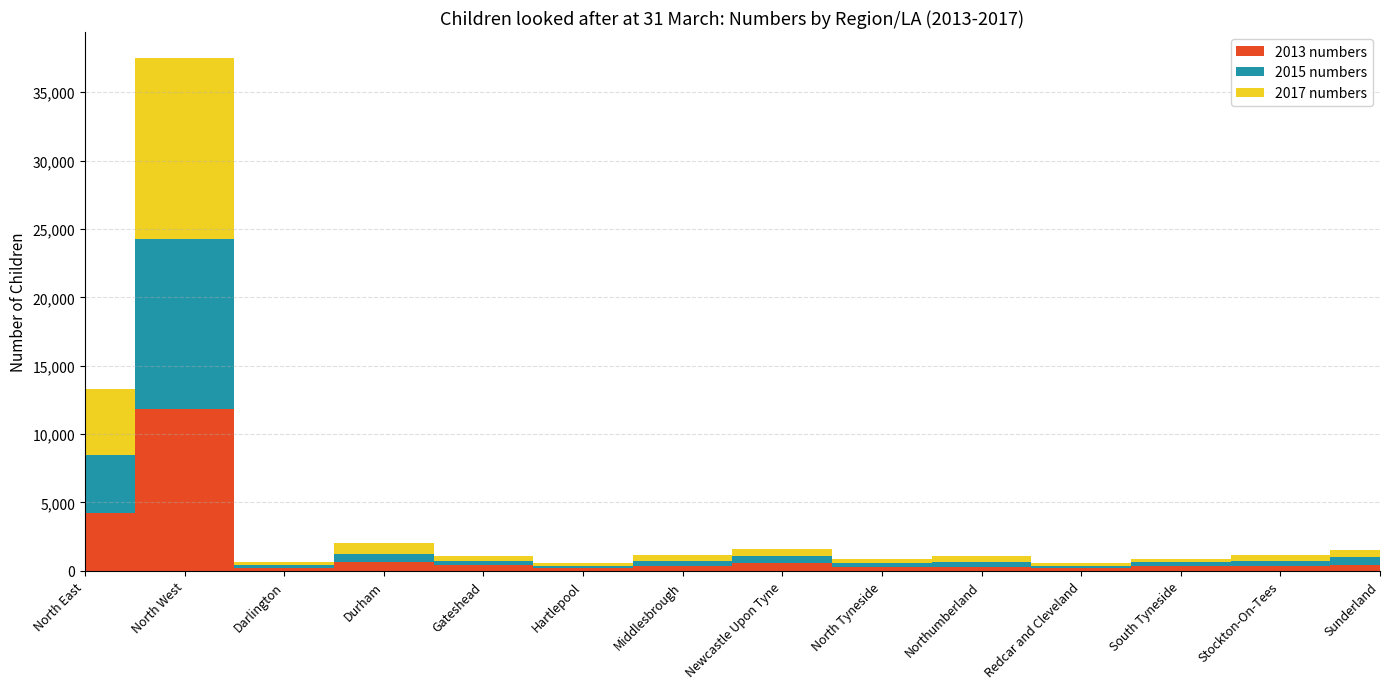

Reading left to right, extract all data points from this chart.

2013 numbers: North East=4220	North West=11810	Darlington=210	Durham=630	Gateshead=390	Hartlepool=185	Middlesbrough=360	Newcastle Upon Tyne=550	North Tyneside=295	Northumberland=315	Redcar and Cleveland=175	South Tyneside=320	Stockton-On-Tees=360	Sunderland=435
2015 numbers: North East=4270	North West=12490	Darlington=200	Durham=615	Gateshead=335	Hartlepool=165	Middlesbrough=360	Newcastle Upon Tyne=505	North Tyneside=300	Northumberland=365	Redcar and Cleveland=185	South Tyneside=295	Stockton-On-Tees=375	Sunderland=570
2017 numbers: North East=4840	North West=13230	Darlington=220	Durham=815	Gateshead=380	Hartlepool=255	Middlesbrough=440	Newcastle Upon Tyne=535	North Tyneside=295	Northumberland=405	Redcar and Cleveland=235	South Tyneside=275	Stockton-On-Tees=435	Sunderland=540